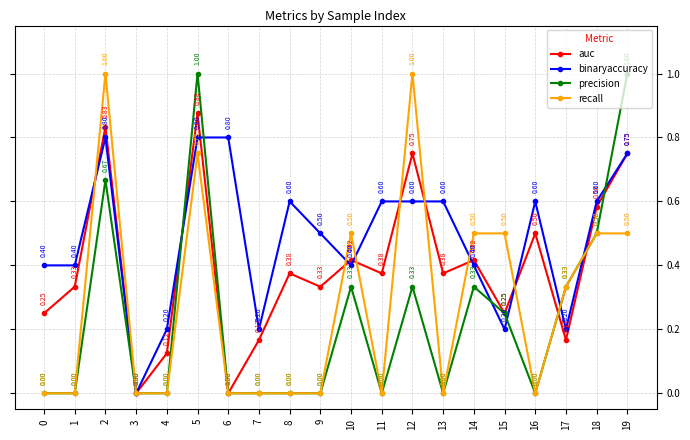

At which label does binaryaccuracy reach its minimum?

3